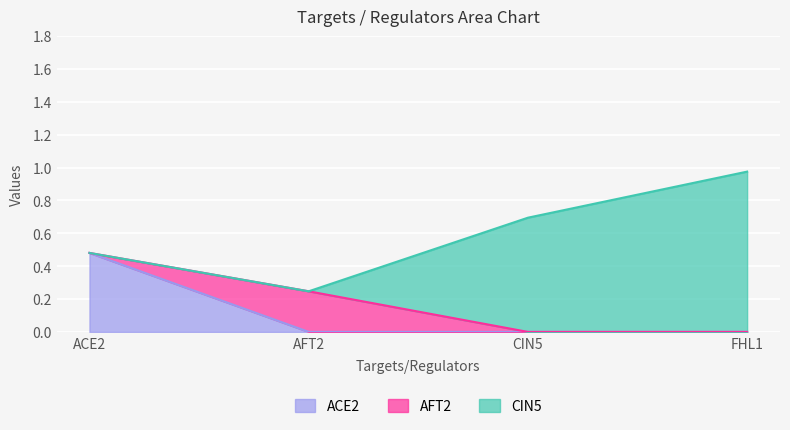

Which category has the highest value in the ACE2 series?

ACE2